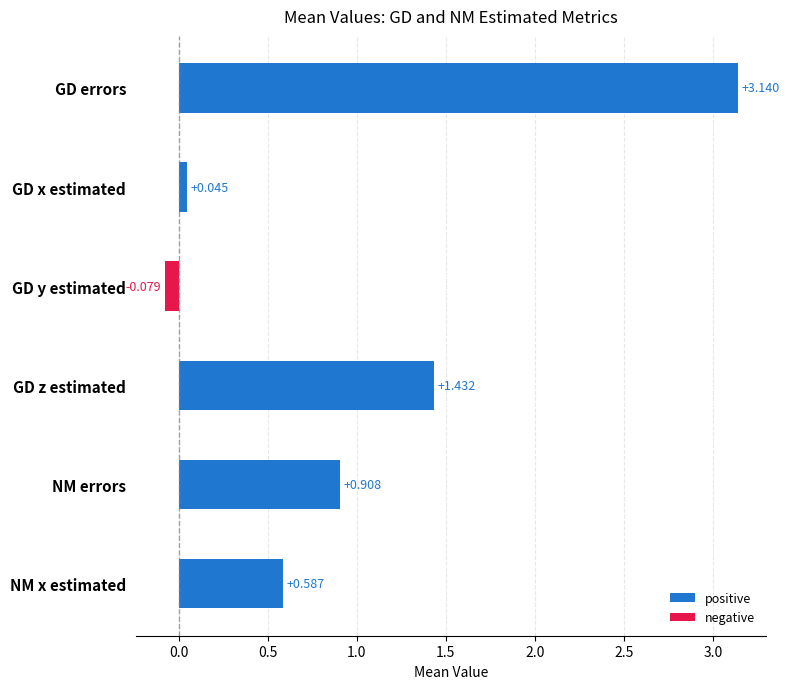

What is the label of the 1st bar from the bottom?

NM x estimated